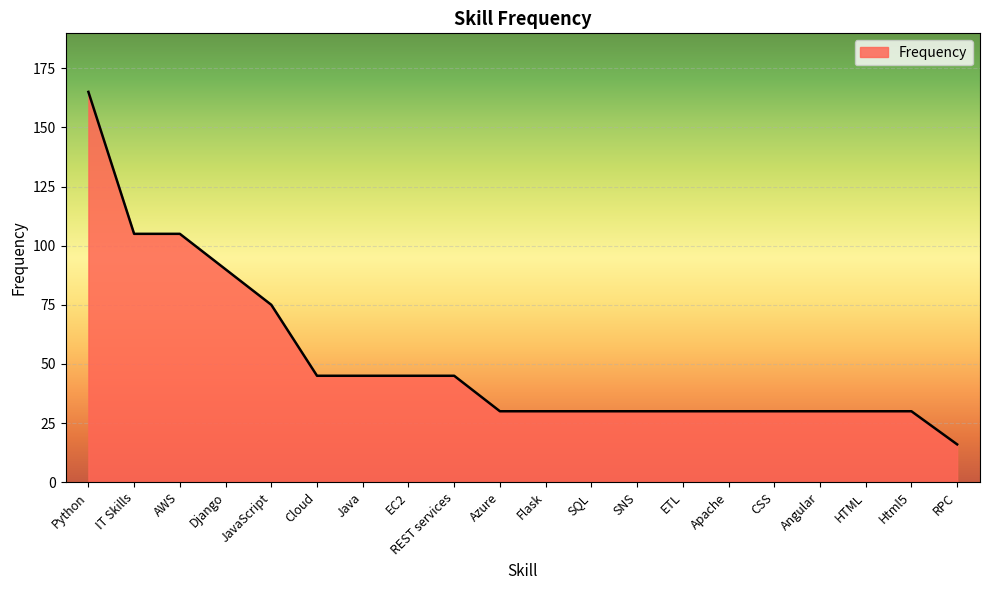

Where is the data nearest to the value 90?

Django